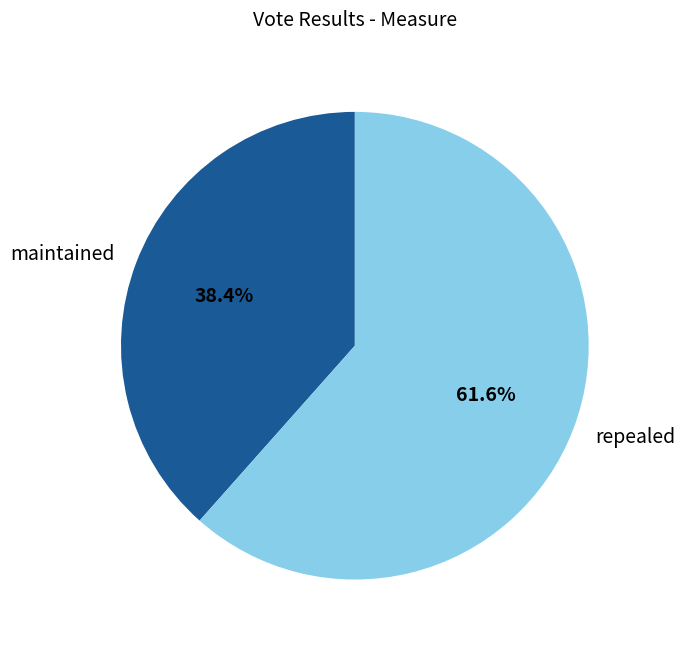

Combined, what portion of the pie is repealed and maintained?

100.0%